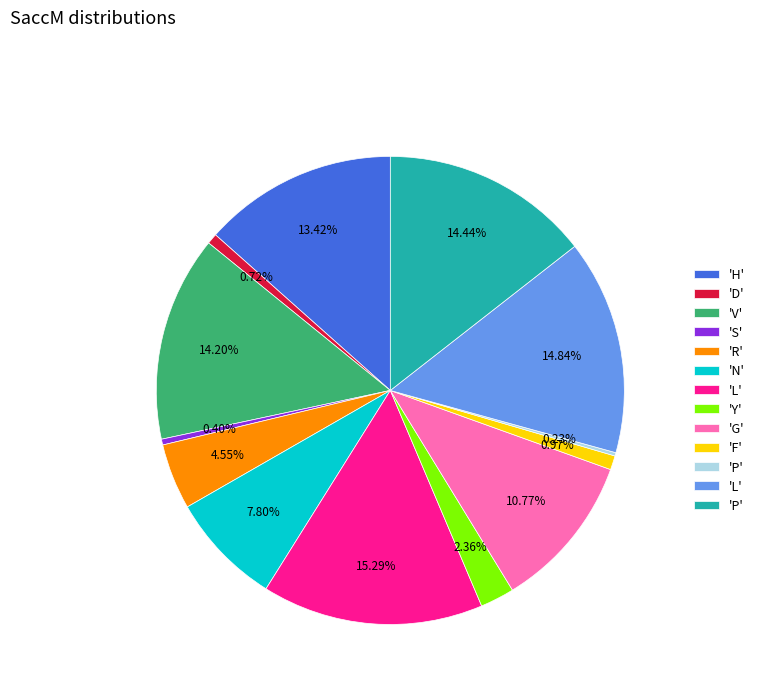

Does any single category account for the majority?

No